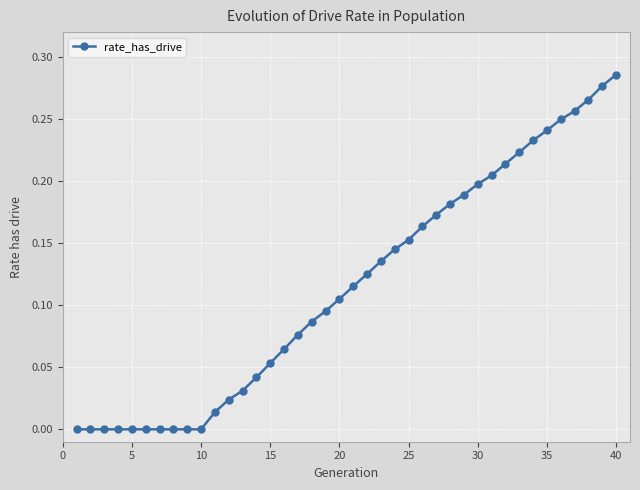

What is the sum of all values?

4.6